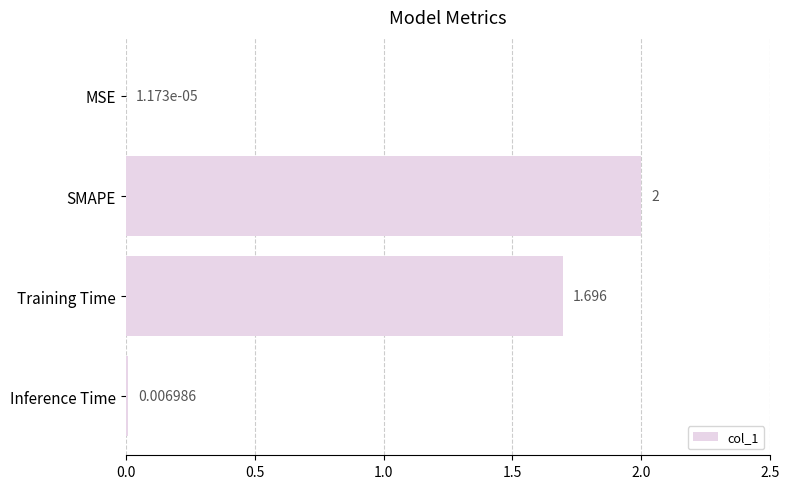

At which category does the chart reach its peak across all series?

SMAPE